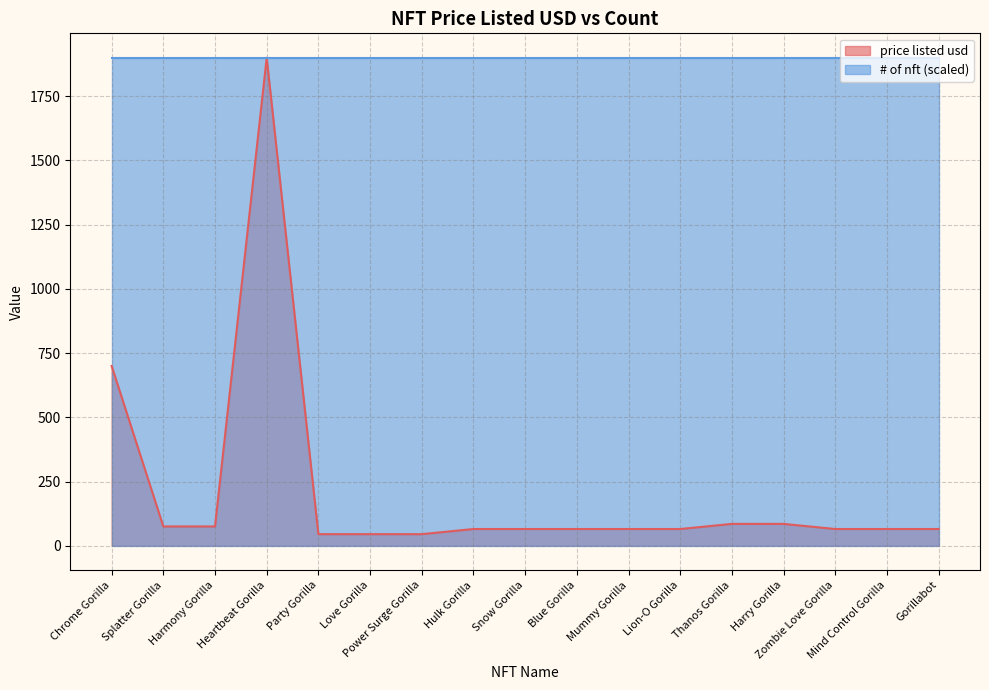

What is the sum of the values at Chrome Gorilla and Mind Control Gorilla?

765